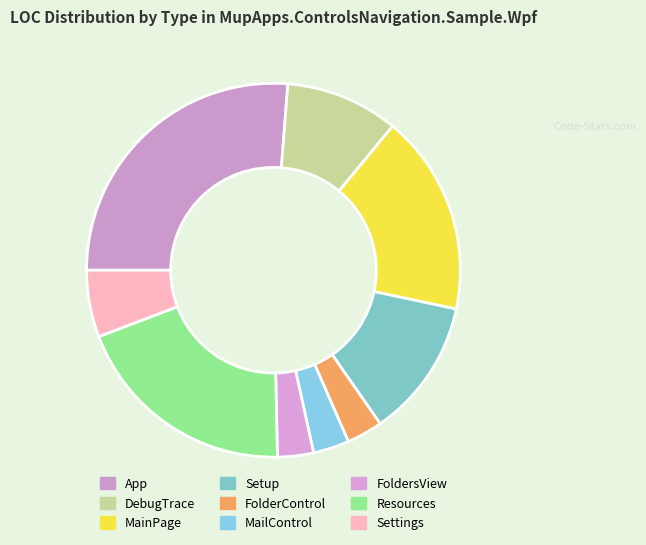

Is there any slice that represents more than half of the pie?

No